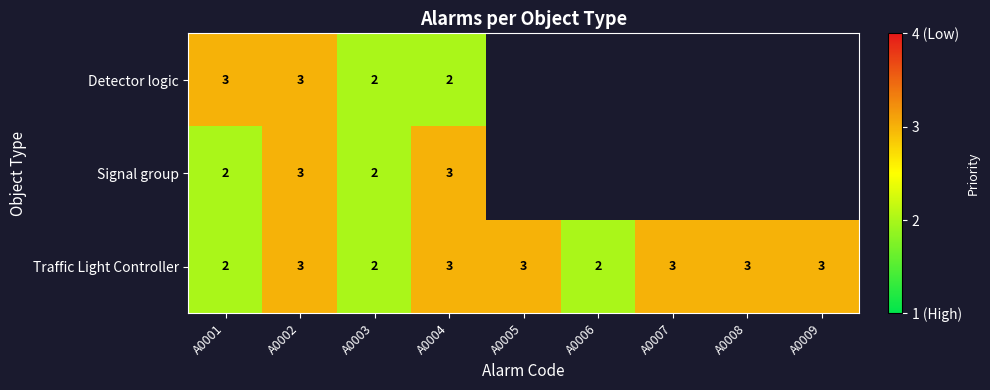

The Signal group series shows 2 at A0003. True or false?

True